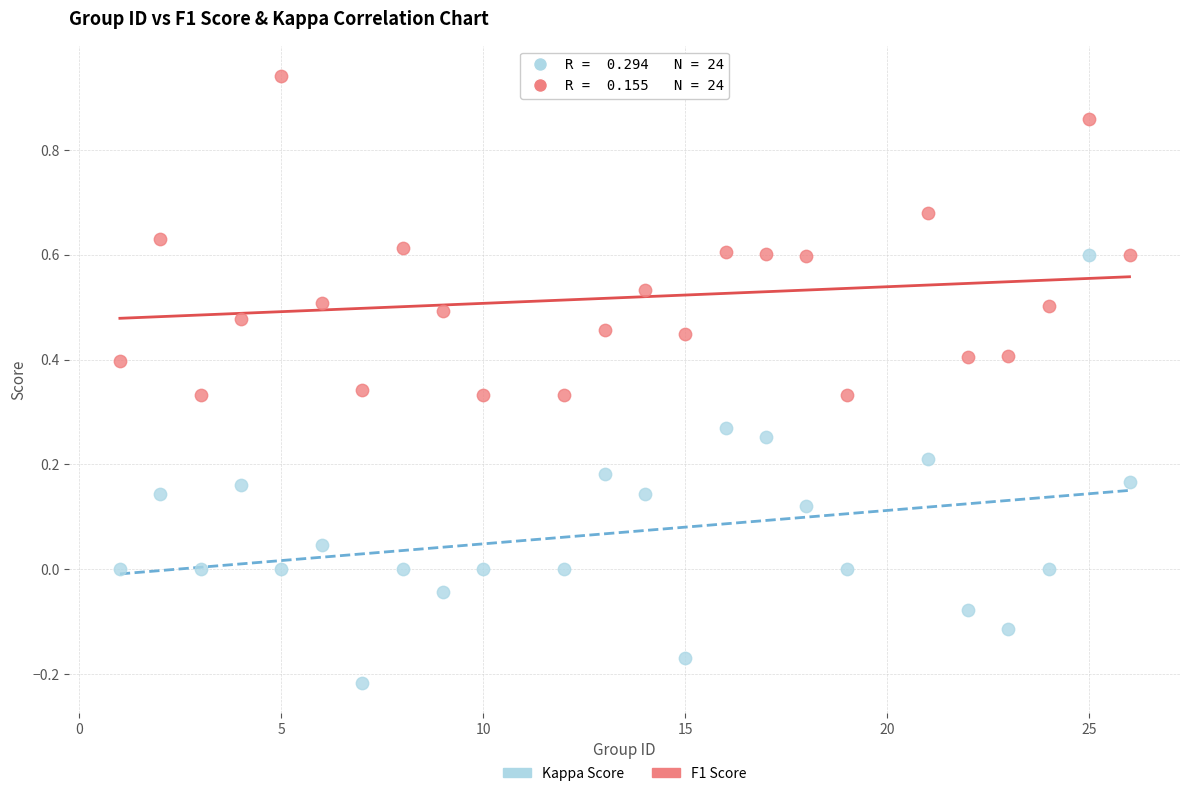

Which series has the widest spread of Y values?

Kappa Score